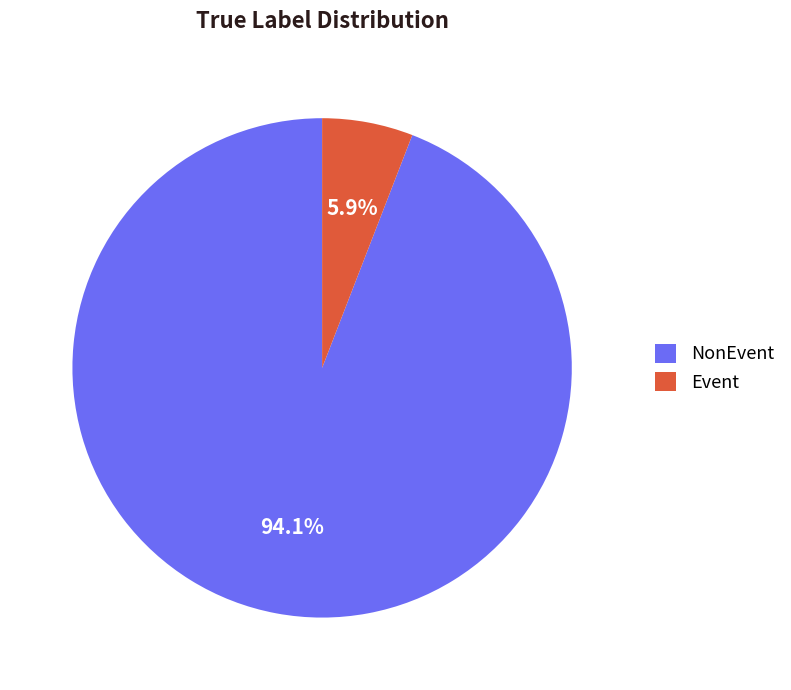

Between NonEvent and Event, which is larger?

NonEvent